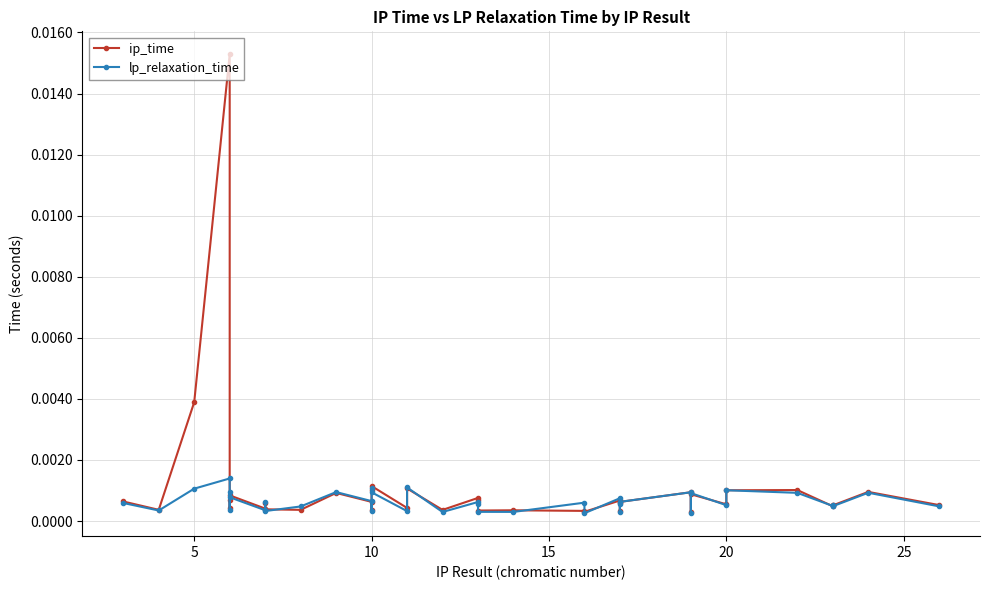

Which series has the widest spread of values?

ip_time